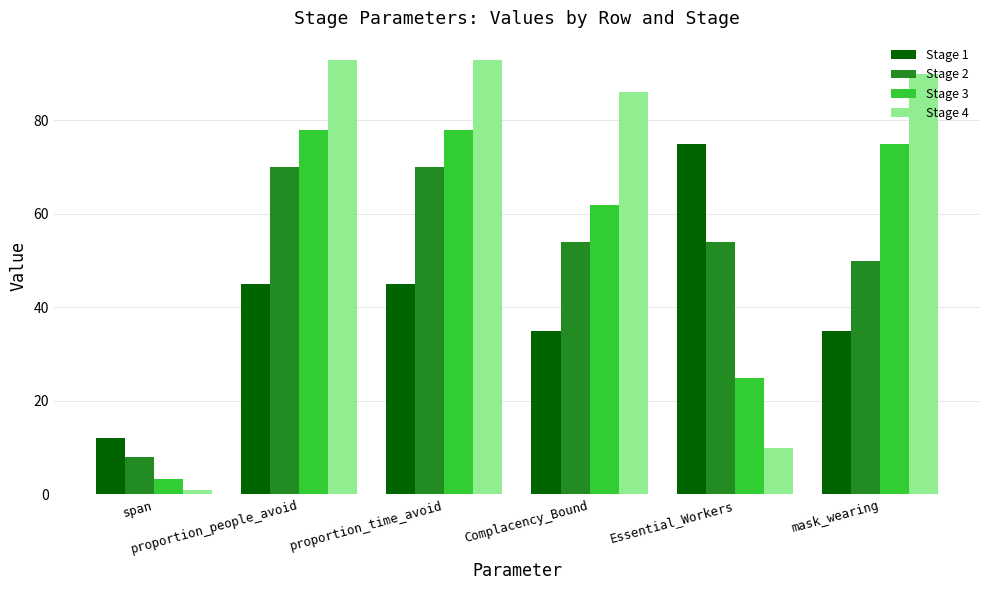

Reading right to left, transcribe all the data shown in this chart.

Stage 1: 35.0	75.0	35.0	45.0	45.0	12.0
Stage 2: 50.0	54.0	54.0	70.0	70.0	8.0
Stage 3: 75.0	25.0	62.0	78.0	78.0	3.3
Stage 4: 90.0	10.0	86.0	93.0	93.0	1.0